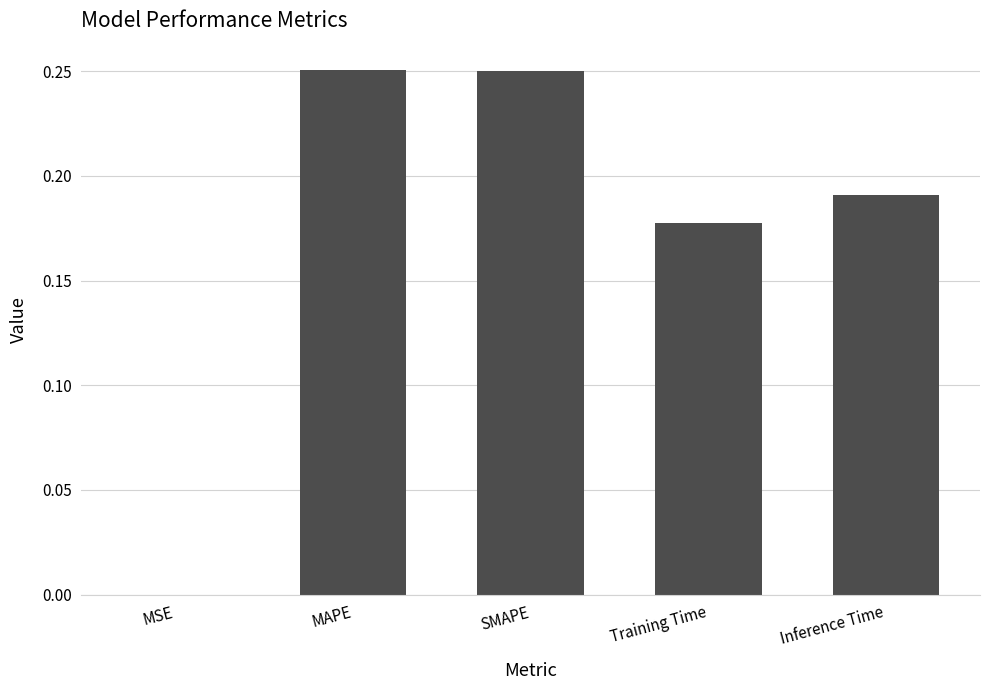

The chart shows a value of 0.3 at Training Time. True or false?

False